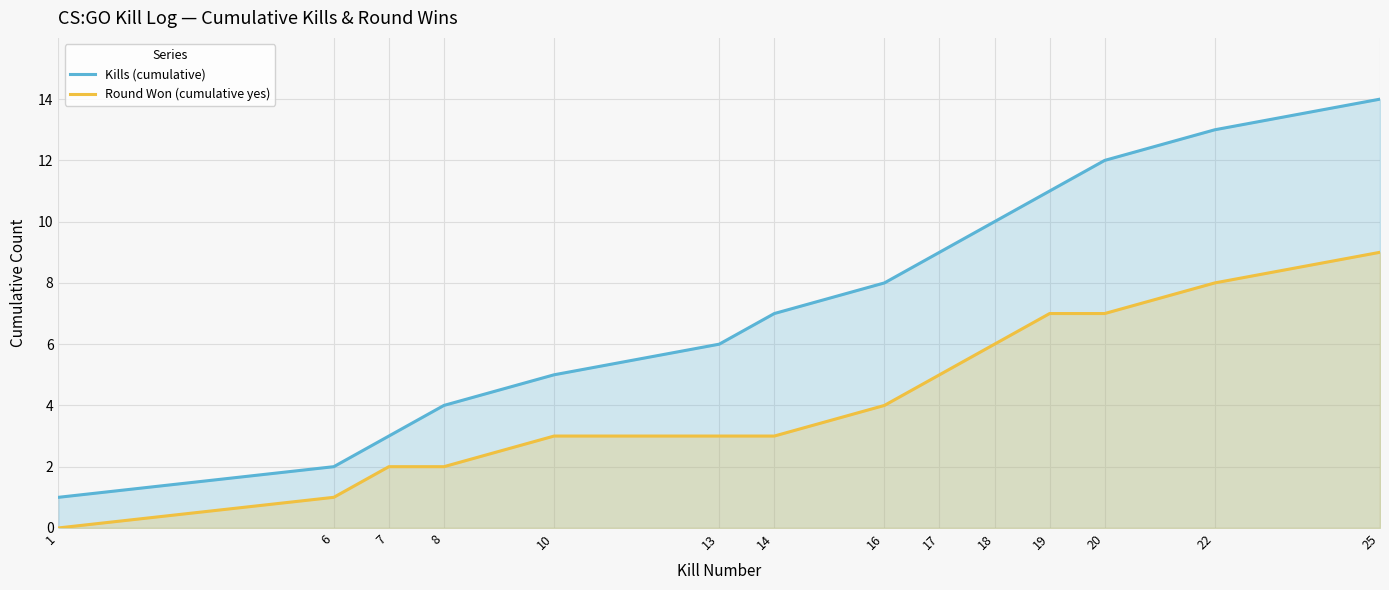

At how many categories does at least one series exceed 13?

1